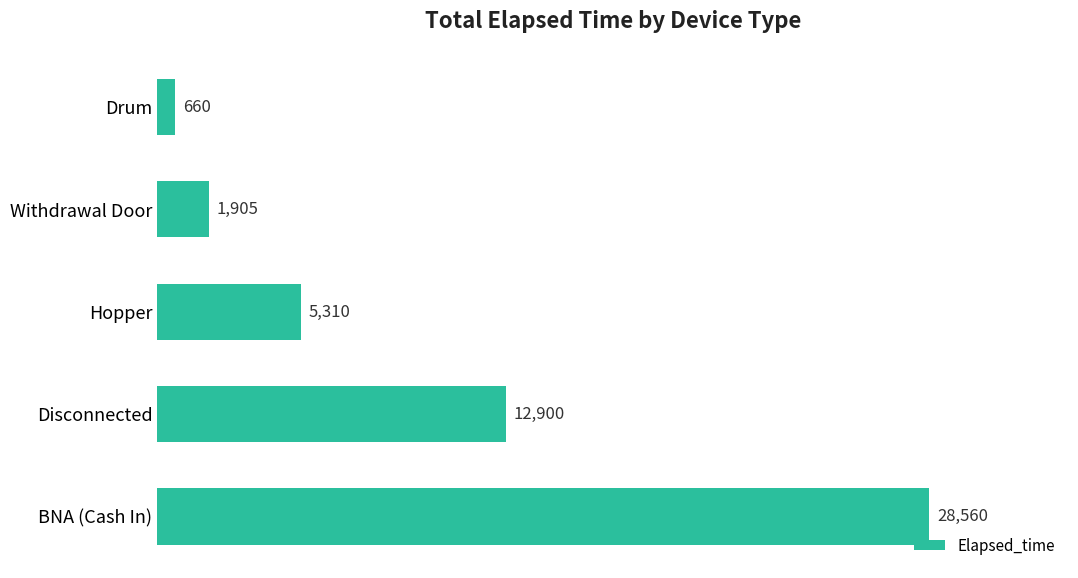

What is the sum of all values?

49335